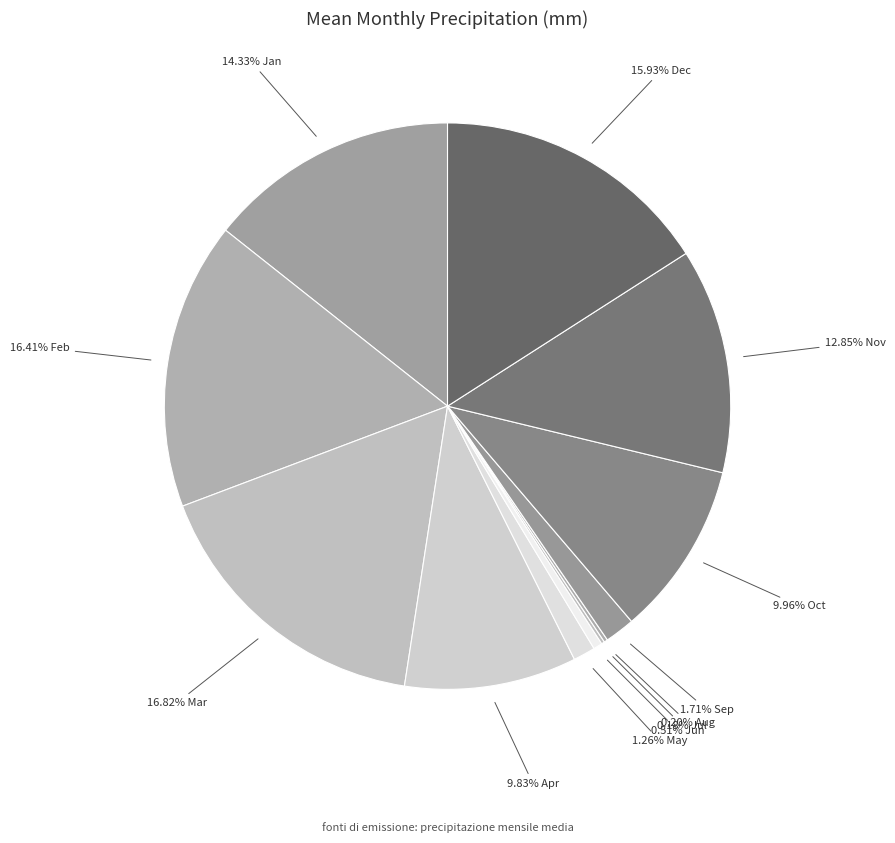

What is the smallest slice in the pie chart?

Jul